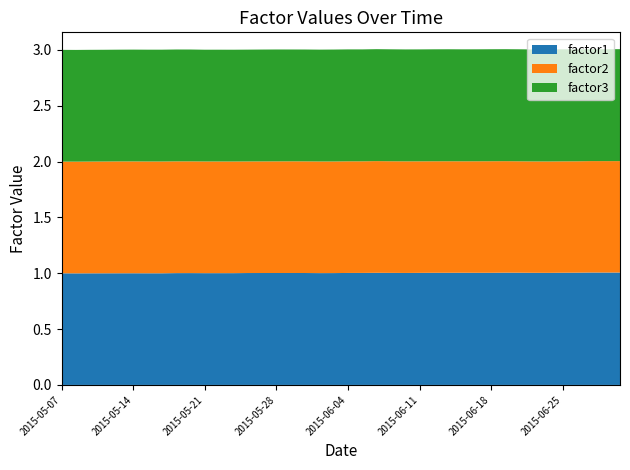

Reading left to right, what are all the values shown in this chart?

factor1: 2015-05-07=1.0	2015-05-08=1.0	2015-05-11=1.0	2015-05-12=1.0	2015-05-13=1.0	2015-05-14=1.0	2015-05-15=1.0	2015-05-18=1.0	2015-05-19=1.0	2015-05-20=1.0	2015-05-21=1.0	2015-05-22=1.0	2015-05-25=1.0	2015-05-26=1.0	2015-05-27=1.0	2015-05-28=1.0	2015-05-29=1.0	2015-06-01=1.0	2015-06-02=1.0	2015-06-03=1.0	2015-06-04=1.0	2015-06-05=1.0	2015-06-08=1.0	2015-06-09=1.0	2015-06-10=1.0	2015-06-11=1.0	2015-06-12=1.0	2015-06-15=1.0	2015-06-16=1.0	2015-06-17=1.0	2015-06-18=1.0	2015-06-19=1.0	2015-06-22=1.0	2015-06-23=1.0	2015-06-24=1.0	2015-06-25=1.0	2015-06-26=1.0	2015-06-29=1.0	2015-06-30=1.0	2015-07-01=1.0
factor2: 2015-05-07=1.0	2015-05-08=1.0	2015-05-11=1.0	2015-05-12=1.0	2015-05-13=1.0	2015-05-14=1.0	2015-05-15=1.0	2015-05-18=1.0	2015-05-19=1.0	2015-05-20=1.0	2015-05-21=1.0	2015-05-22=1.0	2015-05-25=1.0	2015-05-26=1.0	2015-05-27=1.0	2015-05-28=1.0	2015-05-29=1.0	2015-06-01=1.0	2015-06-02=1.0	2015-06-03=1.0	2015-06-04=1.0	2015-06-05=1.0	2015-06-08=1.0	2015-06-09=1.0	2015-06-10=1.0	2015-06-11=1.0	2015-06-12=1.0	2015-06-15=1.0	2015-06-16=1.0	2015-06-17=1.0	2015-06-18=1.0	2015-06-19=1.0	2015-06-22=1.0	2015-06-23=1.0	2015-06-24=1.0	2015-06-25=1.0	2015-06-26=1.0	2015-06-29=1.0	2015-06-30=1.0	2015-07-01=1.0
factor3: 2015-05-07=1.0	2015-05-08=1.0	2015-05-11=1.0	2015-05-12=1.0	2015-05-13=1.0	2015-05-14=1.0	2015-05-15=1.0	2015-05-18=1.0	2015-05-19=1.0	2015-05-20=1.0	2015-05-21=1.0	2015-05-22=1.0	2015-05-25=1.0	2015-05-26=1.0	2015-05-27=1.0	2015-05-28=1.0	2015-05-29=1.0	2015-06-01=1.0	2015-06-02=1.0	2015-06-03=1.0	2015-06-04=1.0	2015-06-05=1.0	2015-06-08=1.0	2015-06-09=1.0	2015-06-10=1.0	2015-06-11=1.0	2015-06-12=1.0	2015-06-15=1.0	2015-06-16=1.0	2015-06-17=1.0	2015-06-18=1.0	2015-06-19=1.0	2015-06-22=1.0	2015-06-23=1.0	2015-06-24=1.0	2015-06-25=1.0	2015-06-26=1.0	2015-06-29=1.0	2015-06-30=1.0	2015-07-01=1.0